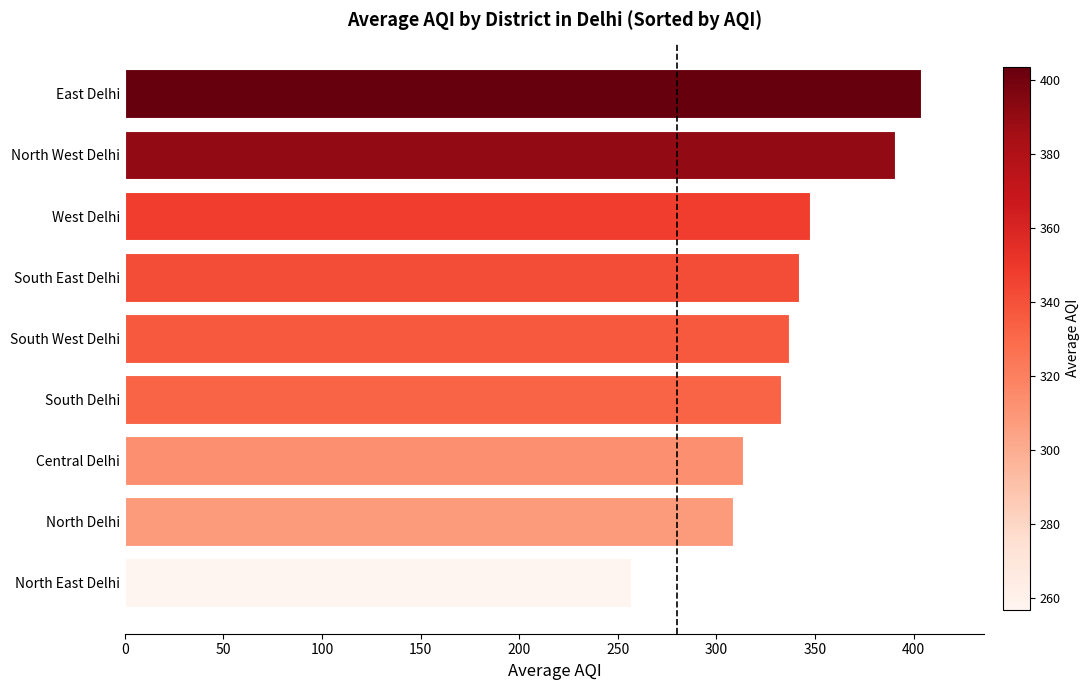

At which label is the value closest to 330?

South Delhi